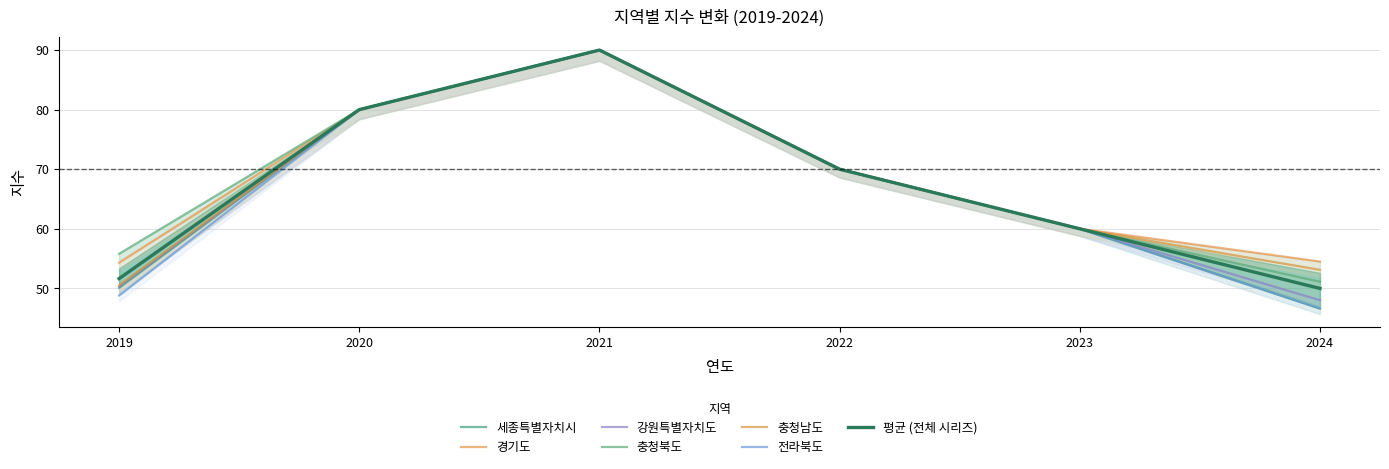

The value of 경기도 at 2021 is 90.0. True or false?

True